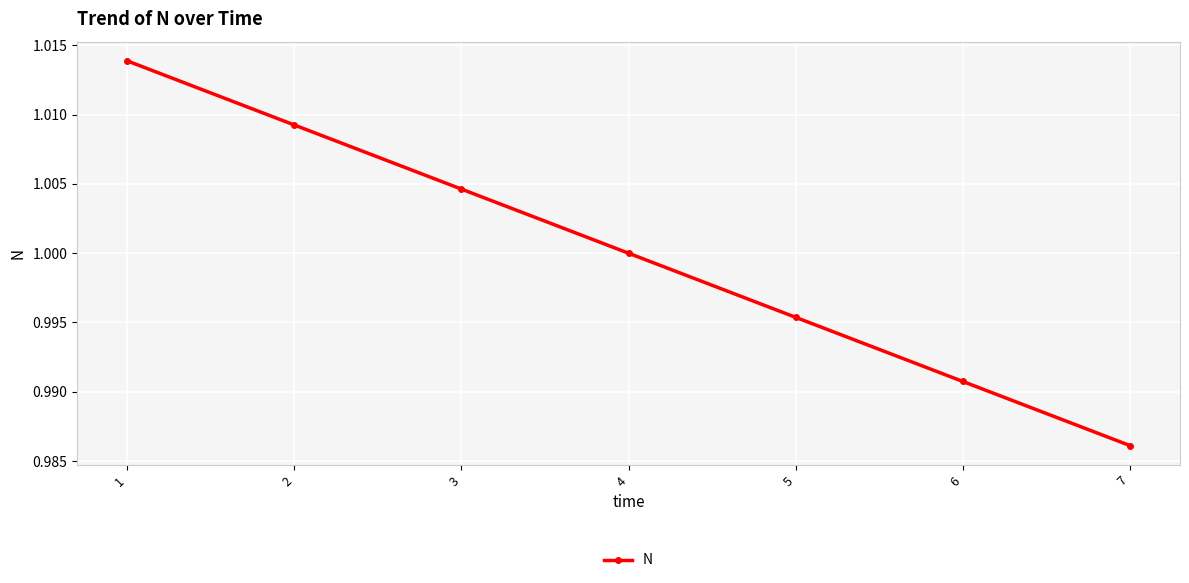

Count the number of categories in the chart.

7